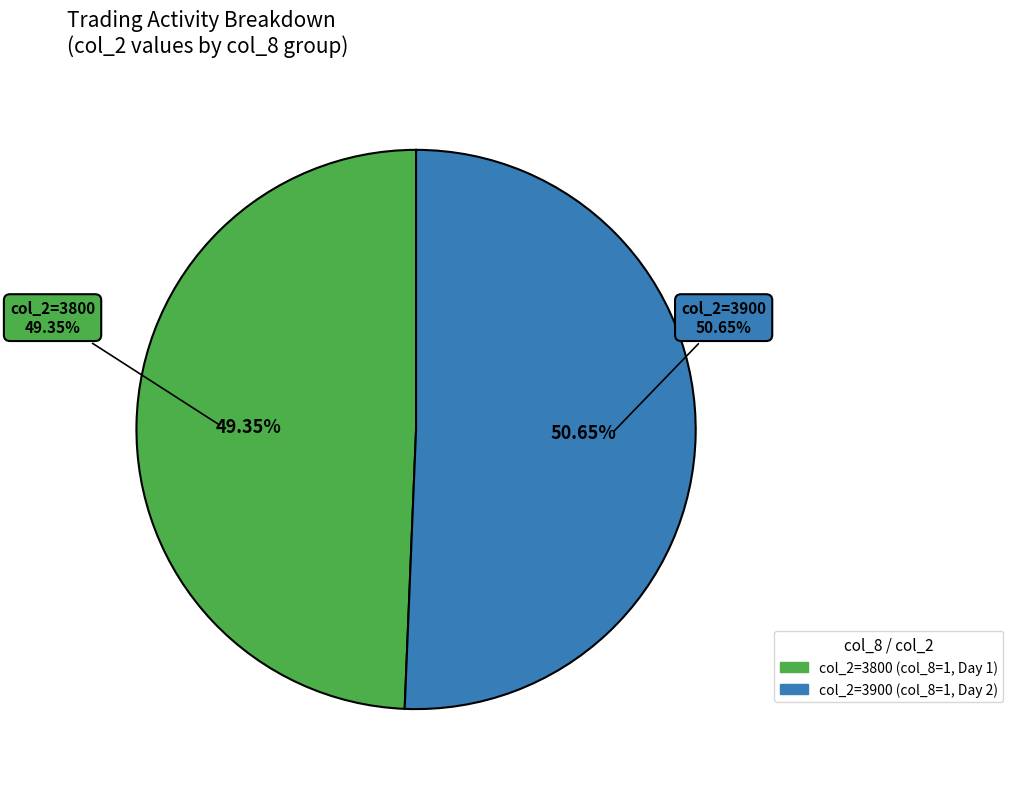

To the nearest percent, what percentage of the pie is 1?

51%